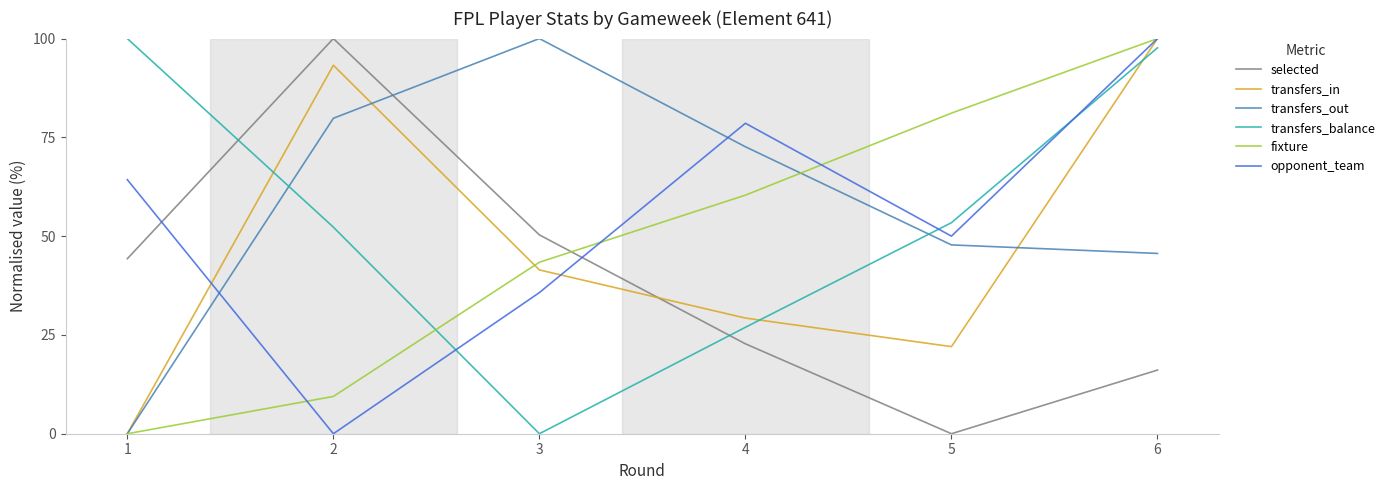

Which category has the lowest value in the selected series?

5